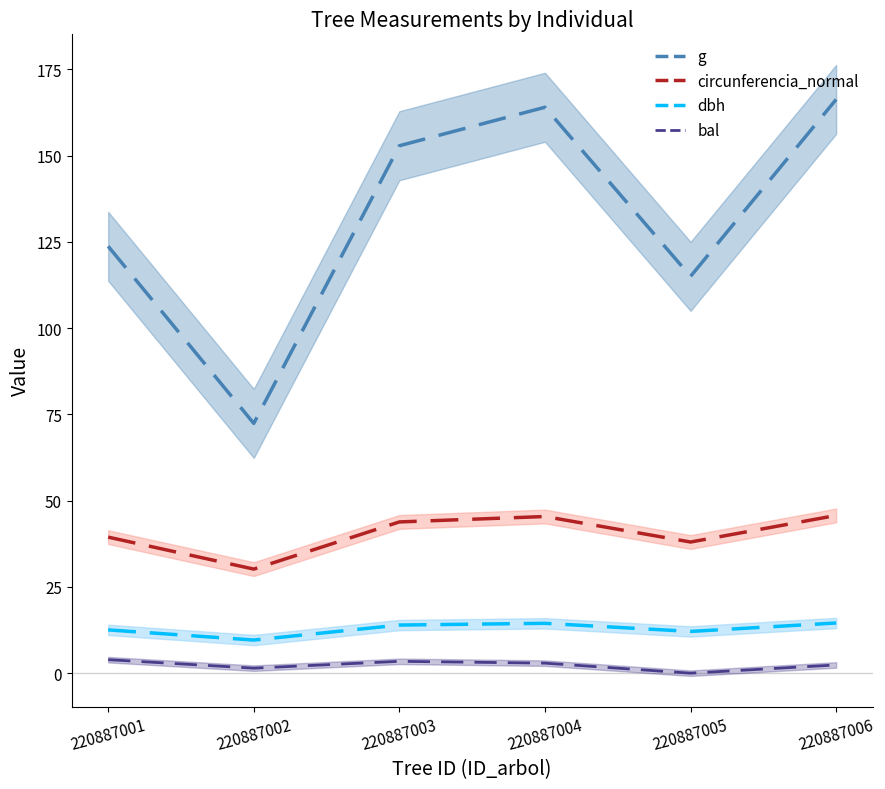

What value does the g series have at 220887006?

166.3